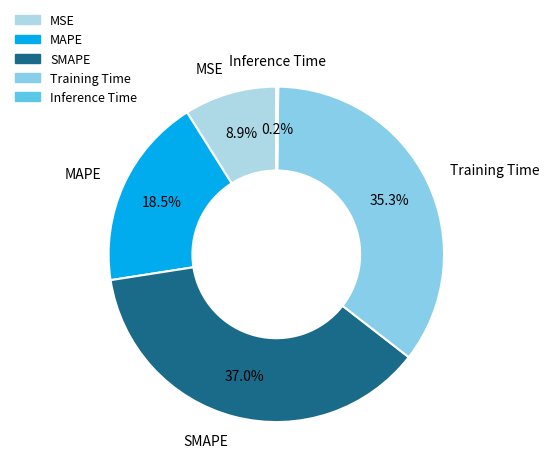

To the nearest percent, what is the difference between the largest and smallest slice percentages?

37%